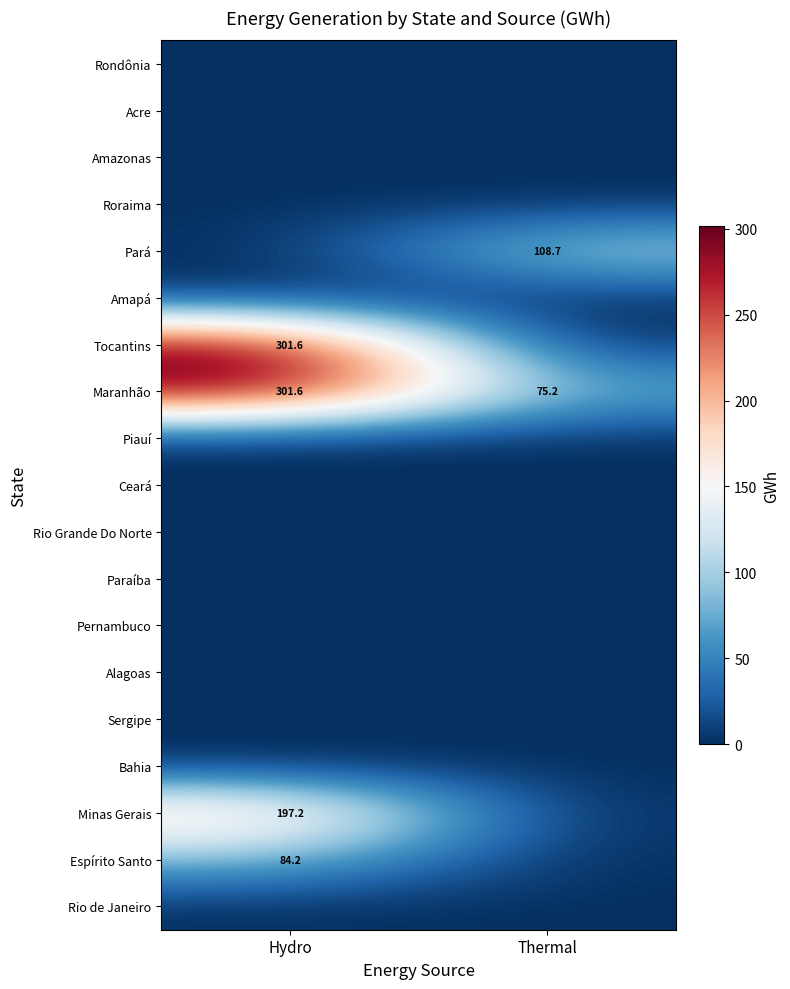

What is the average value of the Maranhão series?

188.4